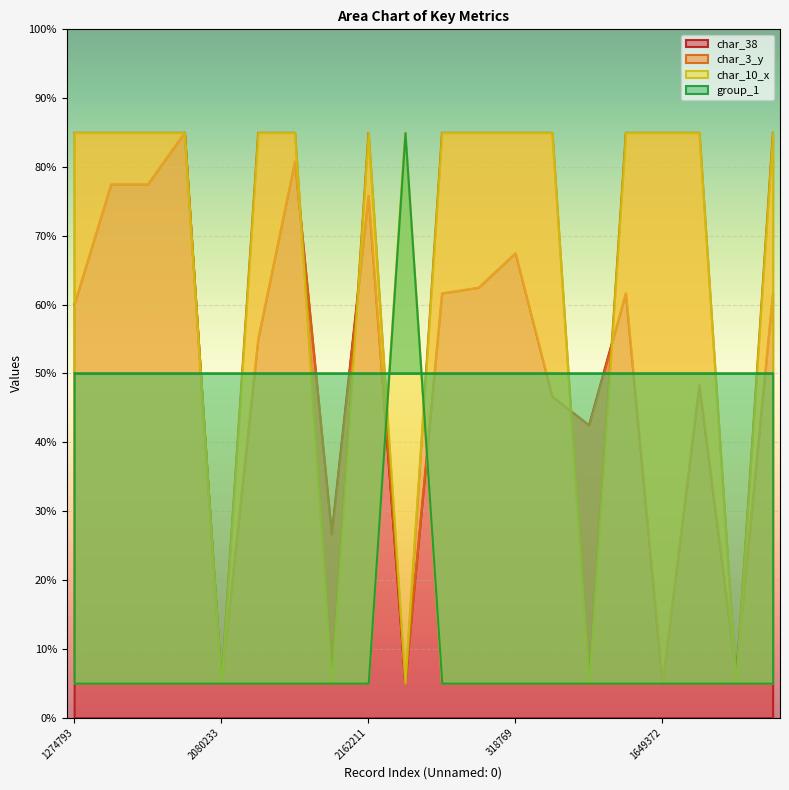

Is the value of char_3_y at 1511392 greater than the value of char_38 at 2070294?

No